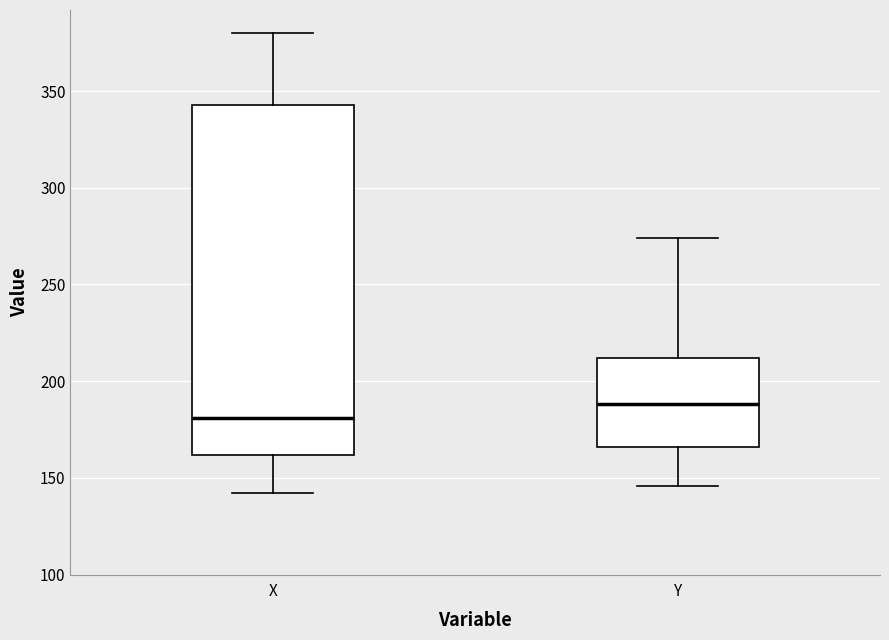

Reading left to right, transcribe this box plot: for each box, give where its median line is, the range the box spans, and where its two whiskers end, as read against the y-axis. The values are not printed on the chart, so give them approximately, as read against the axis.

X: median 180, box 160 to 345, whiskers 140 to 380
Y: median 190, box 165 to 210, whiskers 145 to 275